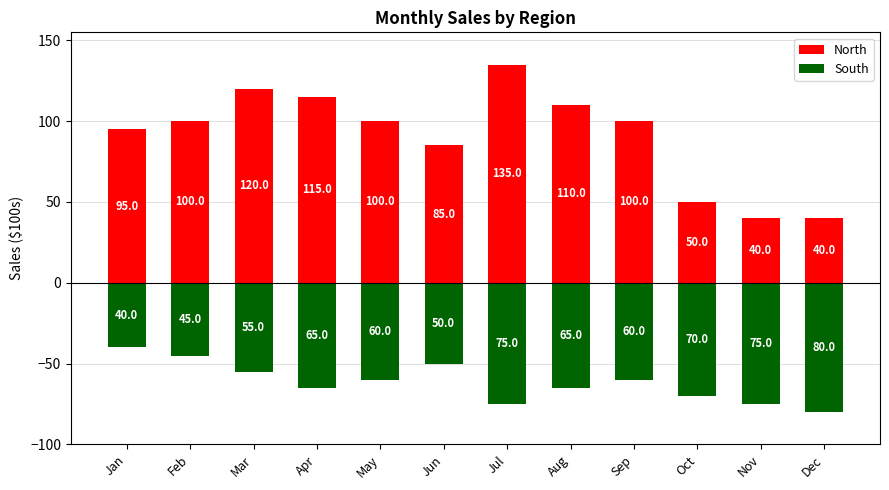

Are the bars horizontal?

No